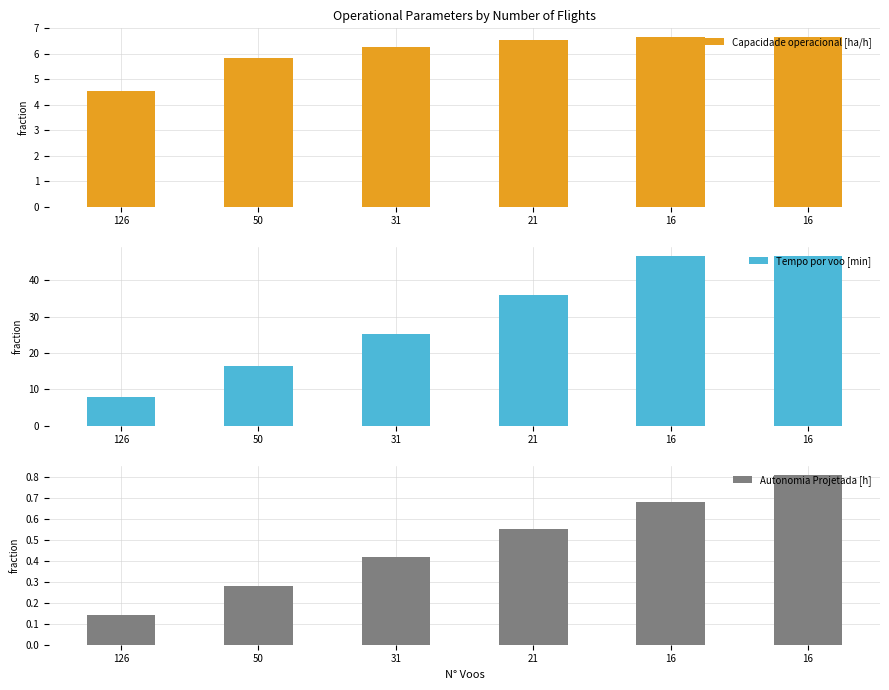

What is the value of the Autonomia Projetada [h] bar at the 1st from the left?

0.1